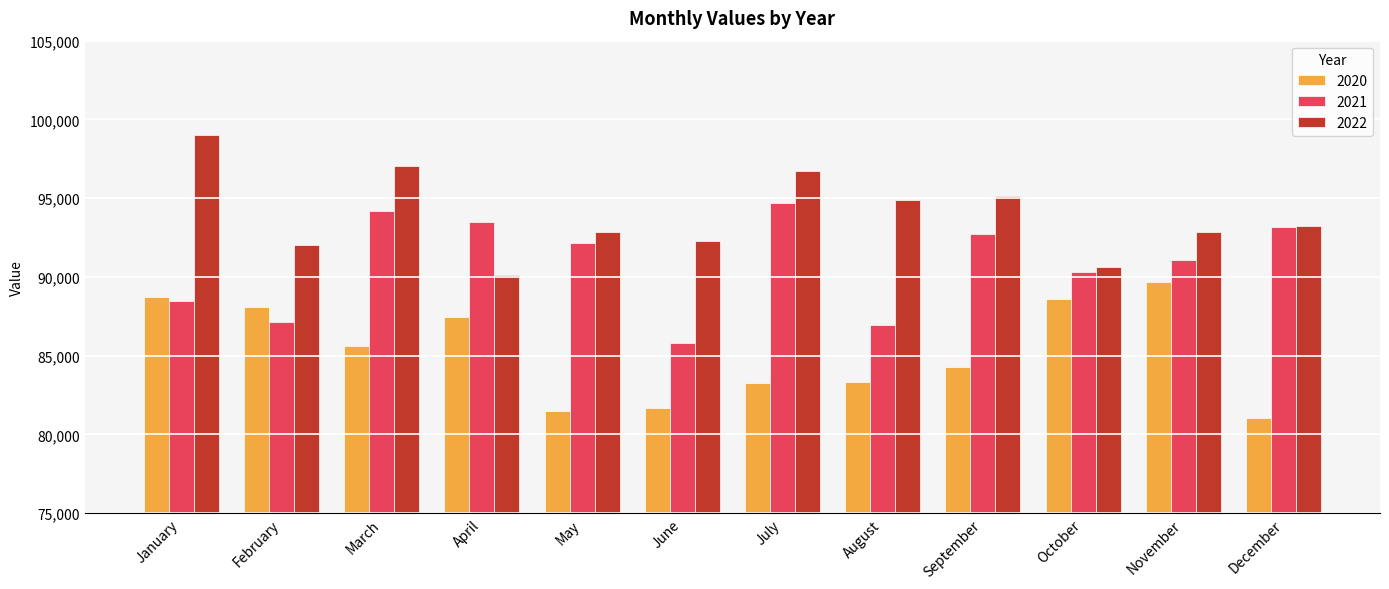

Where is 2020 nearest to the value 85371?

March